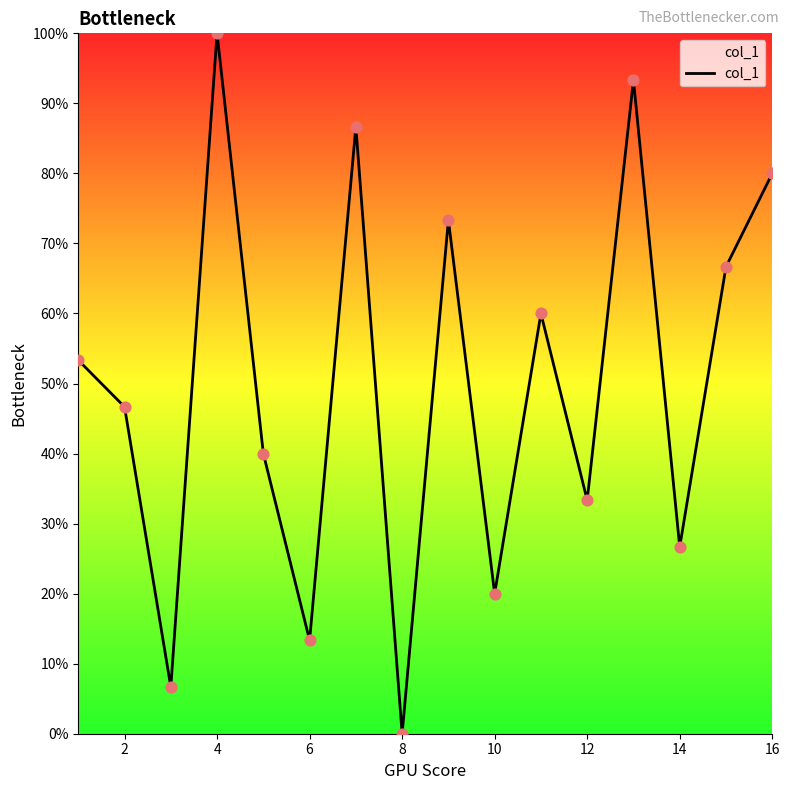

What is the difference between the maximum and minimum values?

100.0